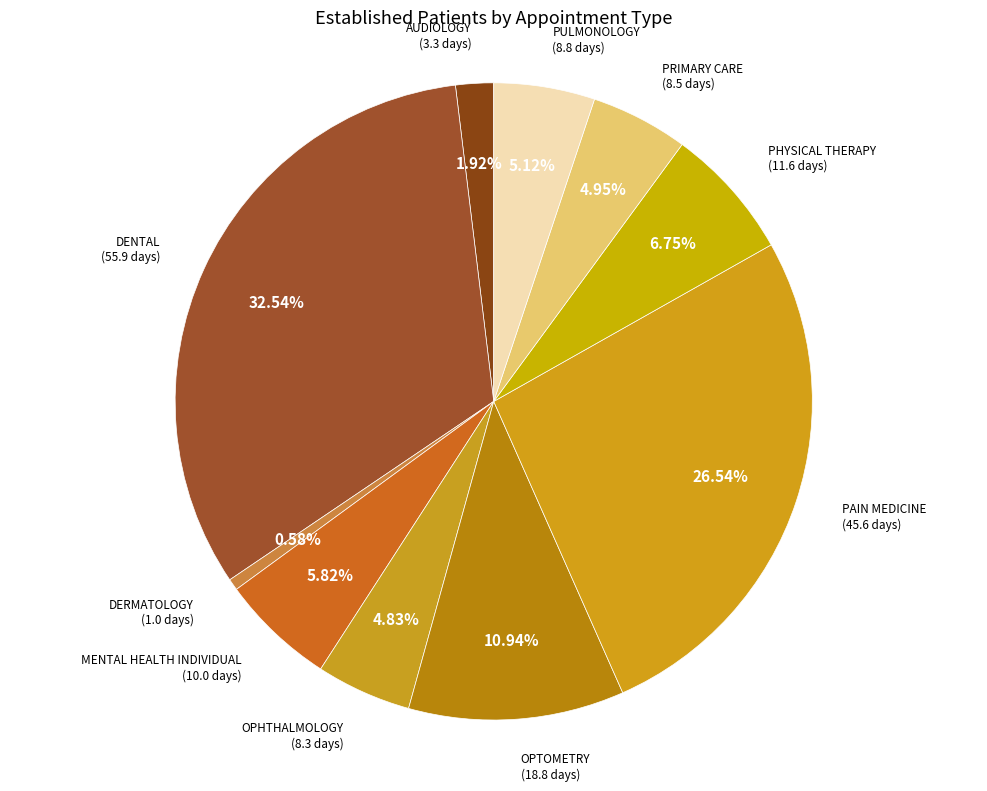

Is there a majority slice in this chart?

No